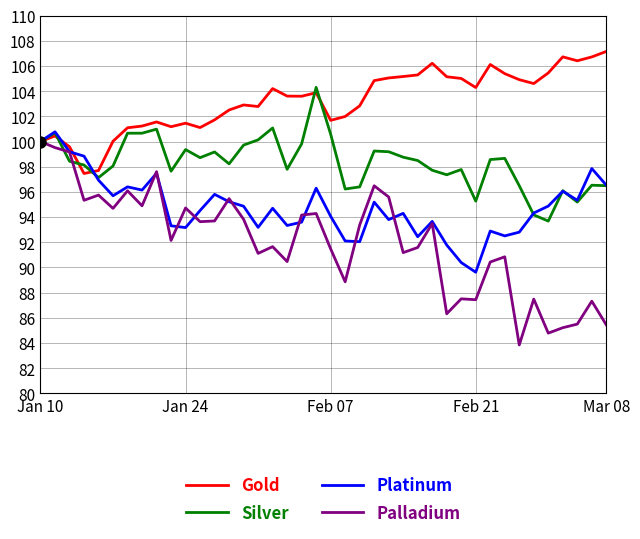

Which series has the largest range (max minus min)?

Palladium